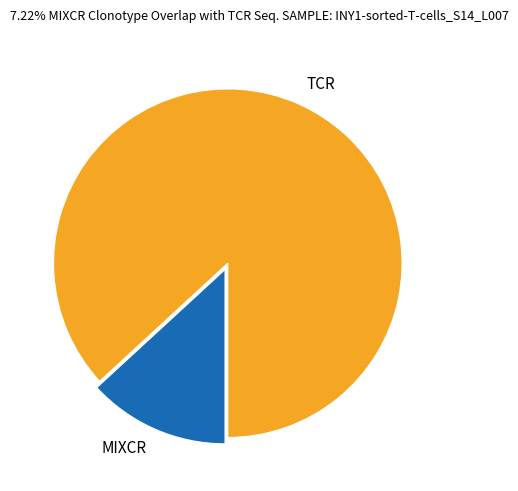

Rank the categories by value from highest to lowest.

TCR, MIXCR